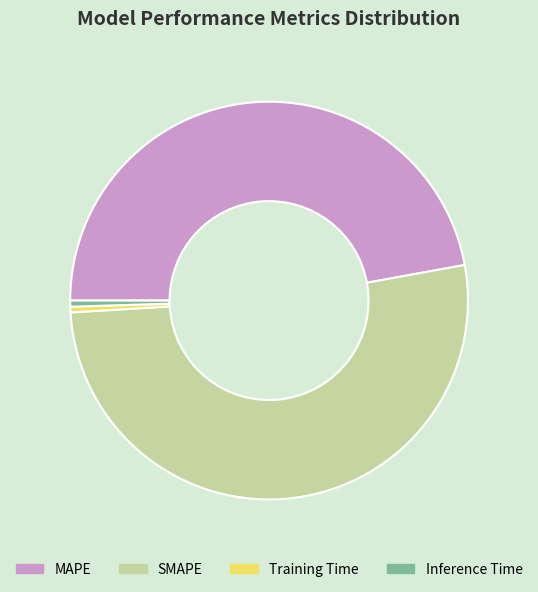

What is the largest slice in the pie chart?

SMAPE